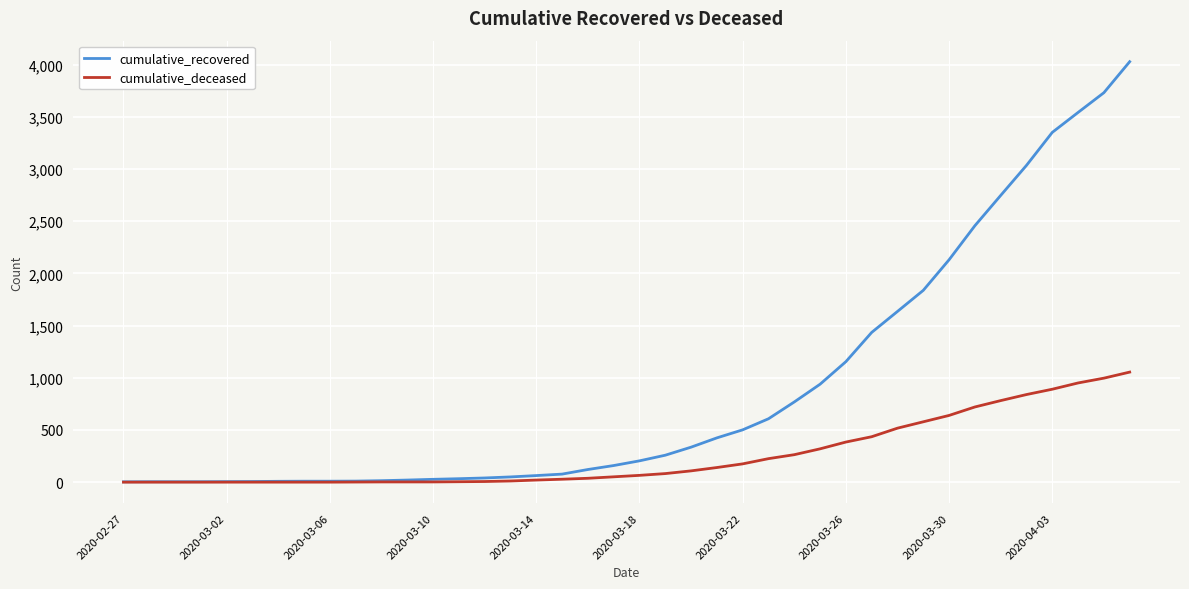

Rank the series by their maximum value, from highest to lowest.

cumulative_recovered, cumulative_deceased